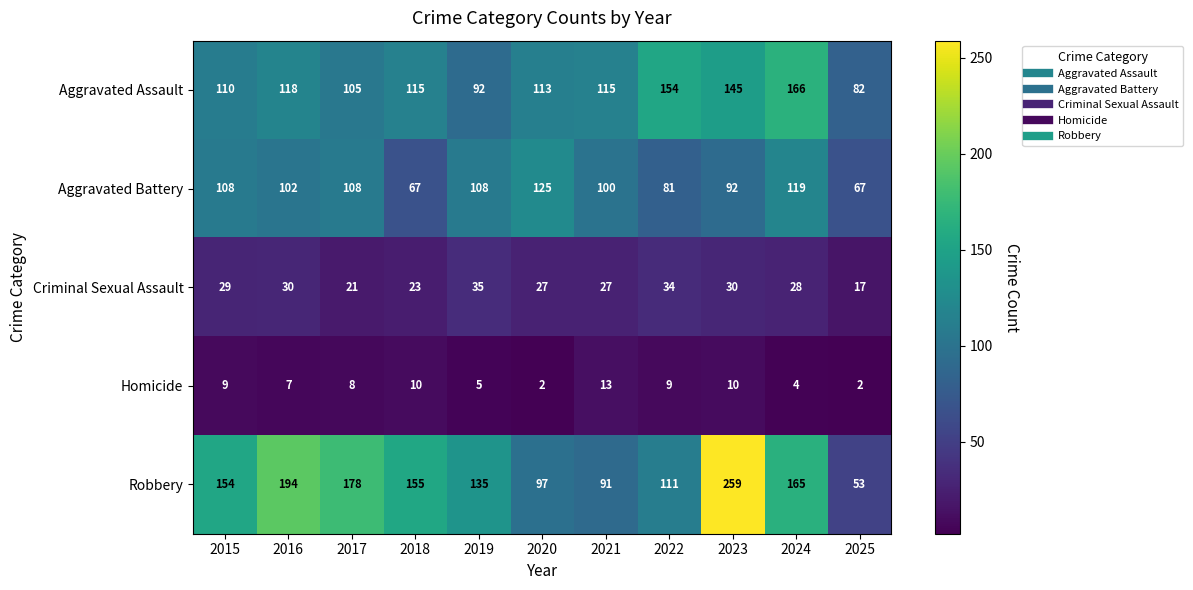

True or false: Criminal Sexual Assault has a value of 37 at 2017.

False